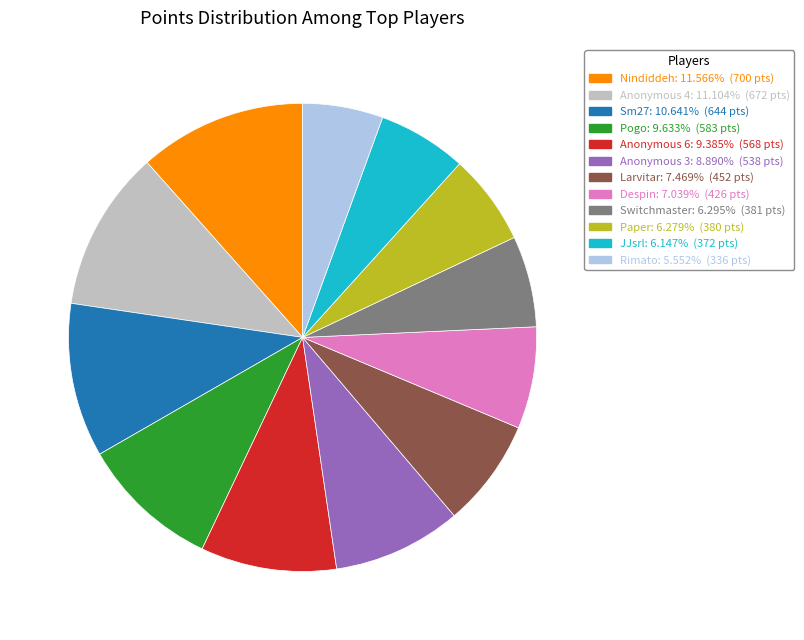

Is there any slice that represents more than half of the pie?

No